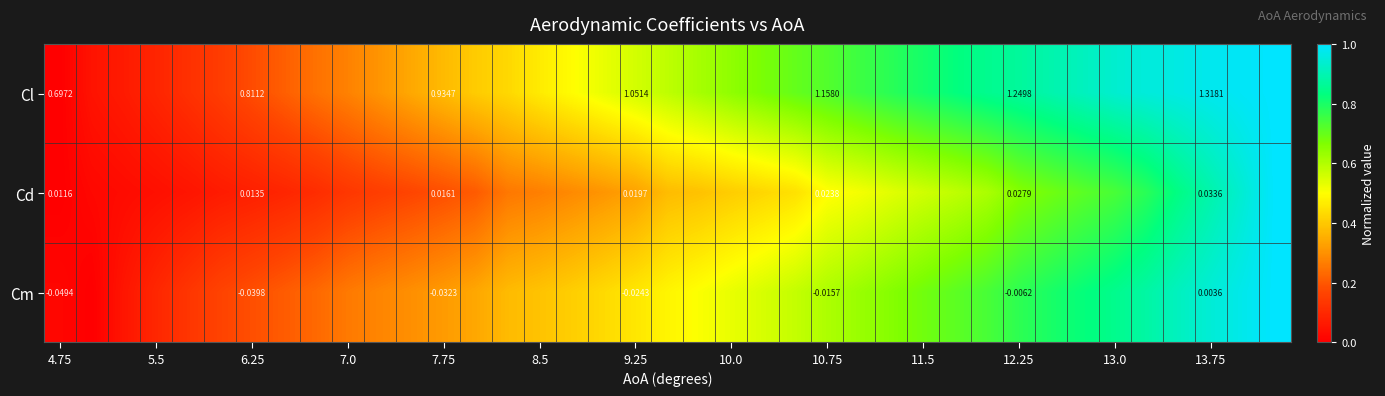

Rank the series at 4.75 from highest to lowest value.

Cl, Cd, Cm